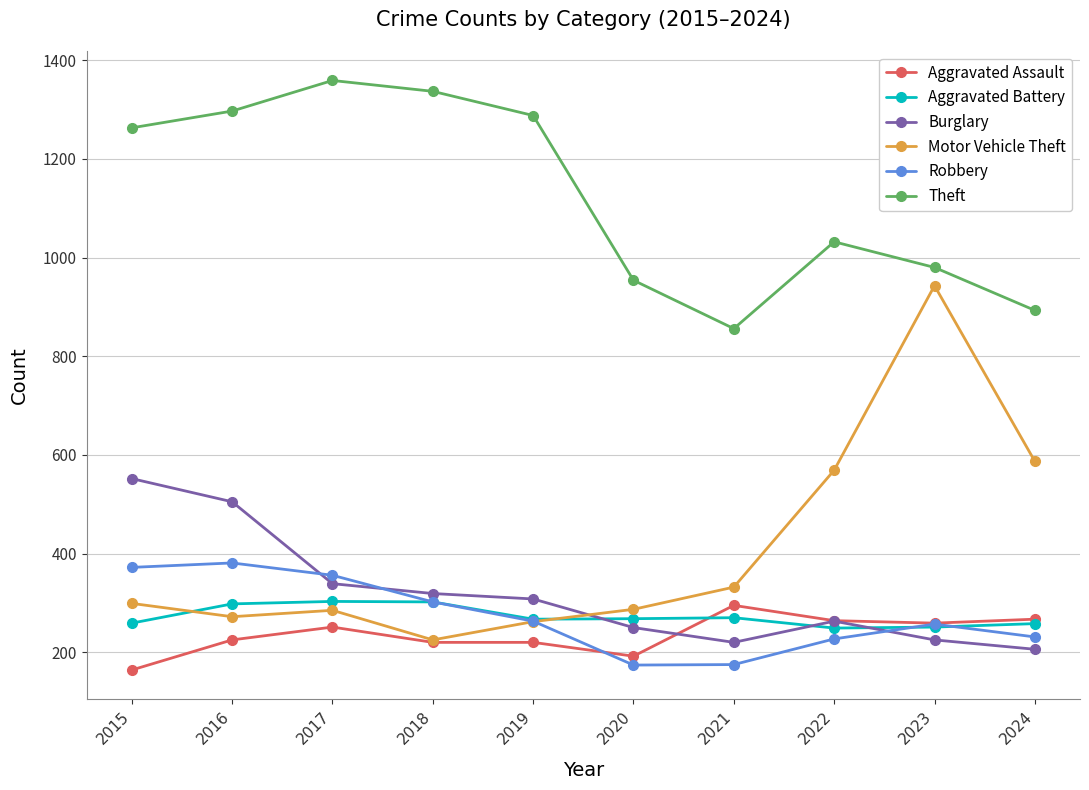

What is the lowest value of the Aggravated Battery series?

249